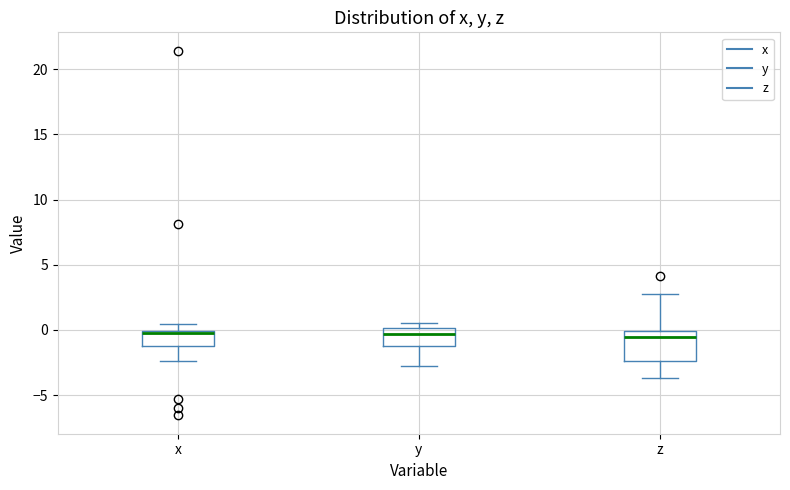

Where does the median line of the box for y sit on the y-axis? The values are not printed on the chart, so give them approximately, as read against the axis.

-0.5